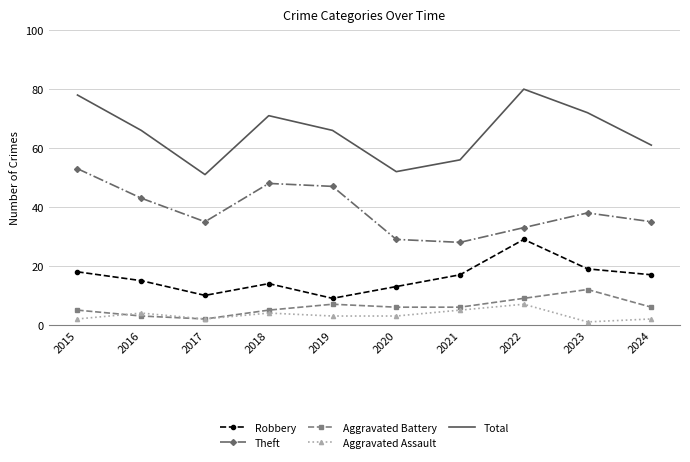

True or false: Theft and Aggravated Battery intersect in this chart.

False